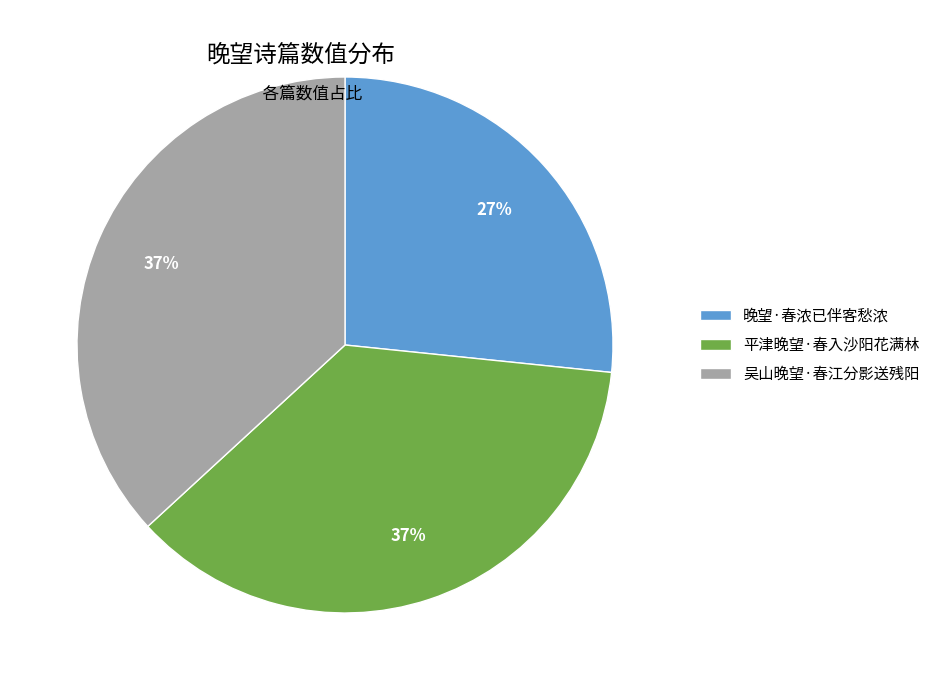

Is there a majority slice in this chart?

No